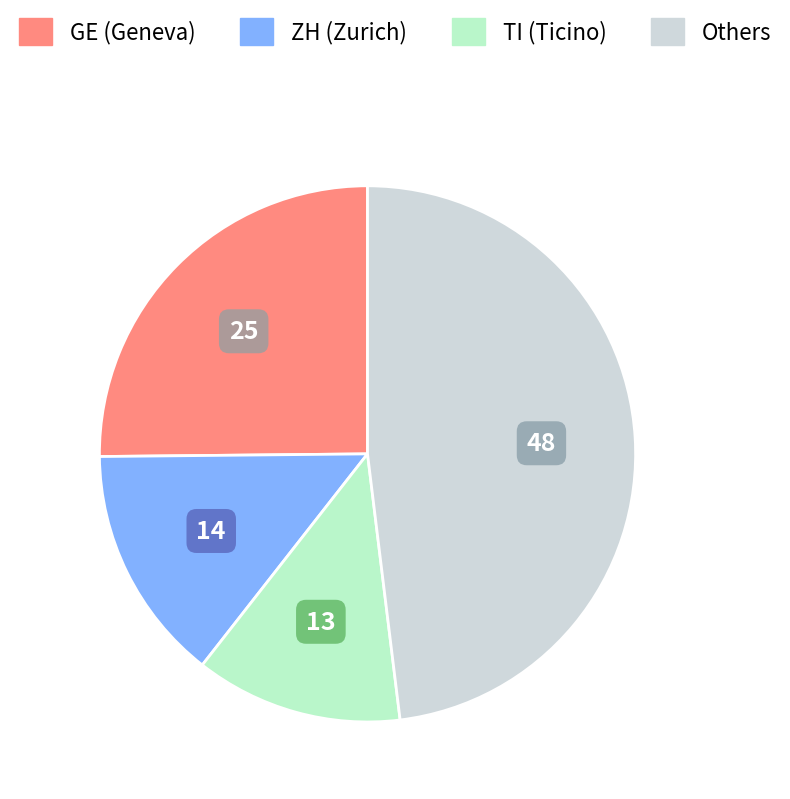

What is the ratio of the value at Others to the value at TI (Ticino)?

3.8